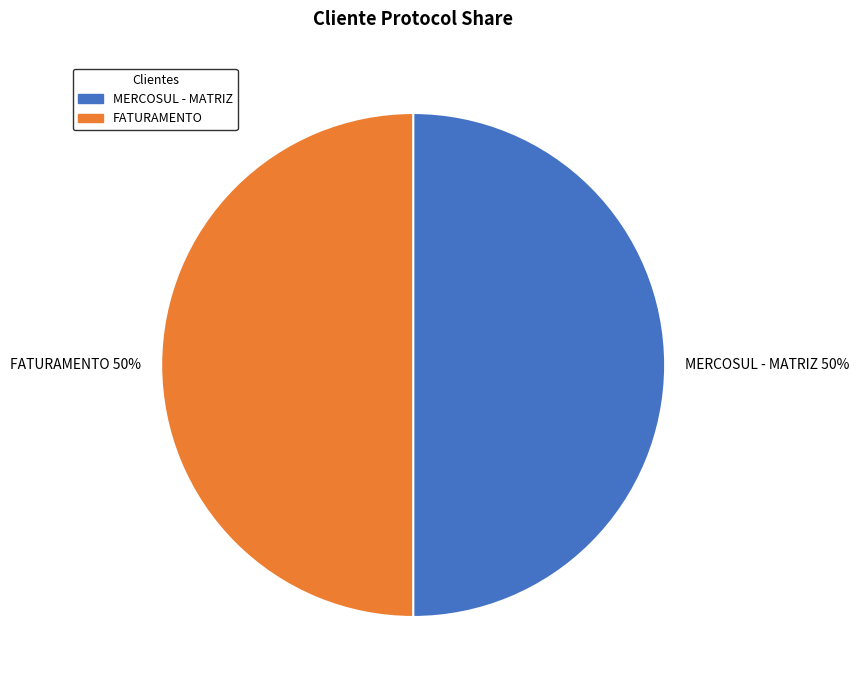

What is the ratio of the value at MERCOSUL - MATRIZ 50% to the value at FATURAMENTO 50%?

1.0